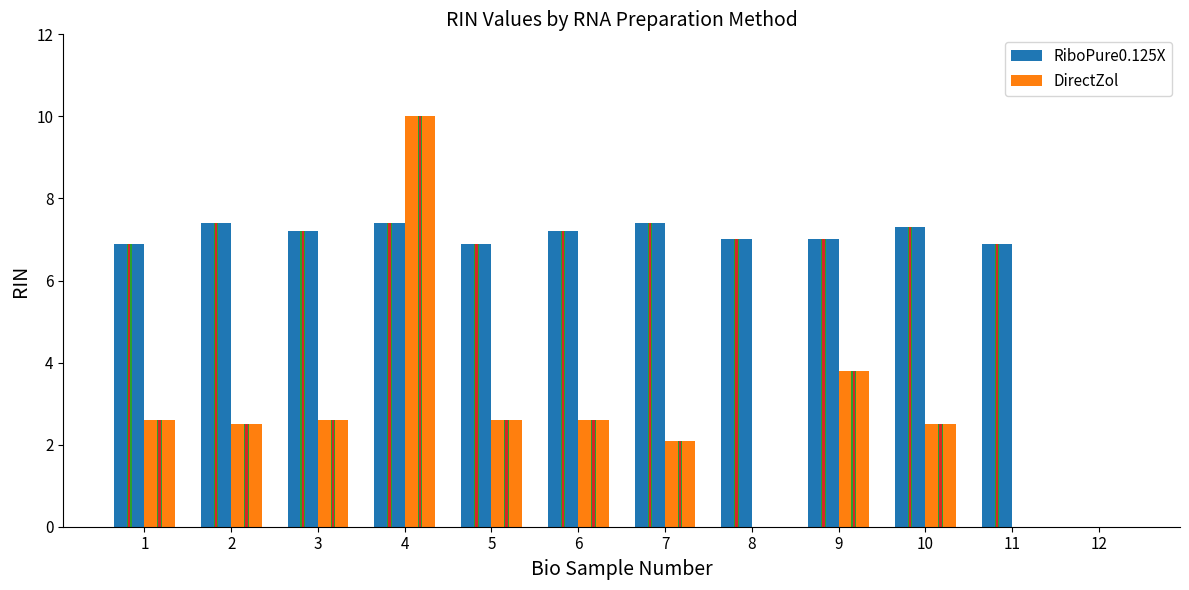

The value of RiboPure0.125X at 7 is 4.4. True or false?

False